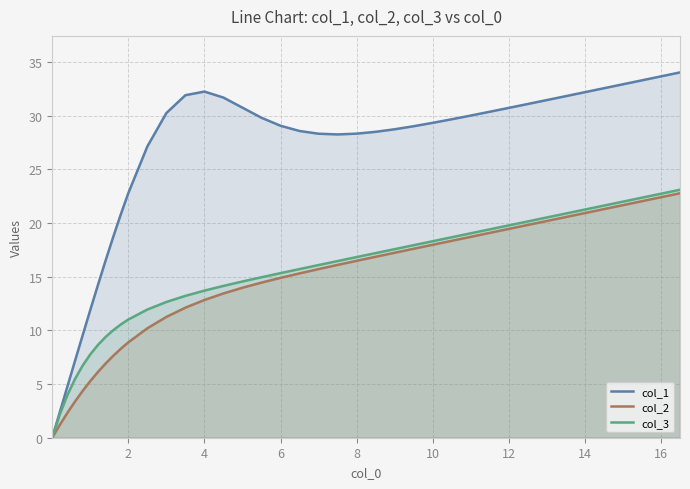

True or false: col_1 has more than 2 interior local peaks.

False